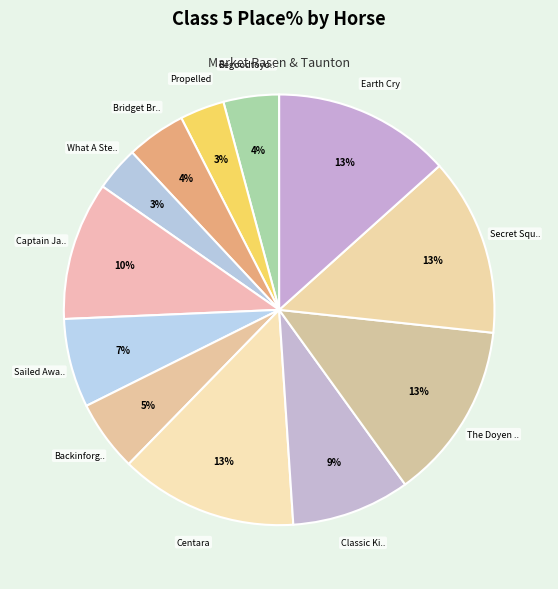

Count the number of slices in the pie.

12